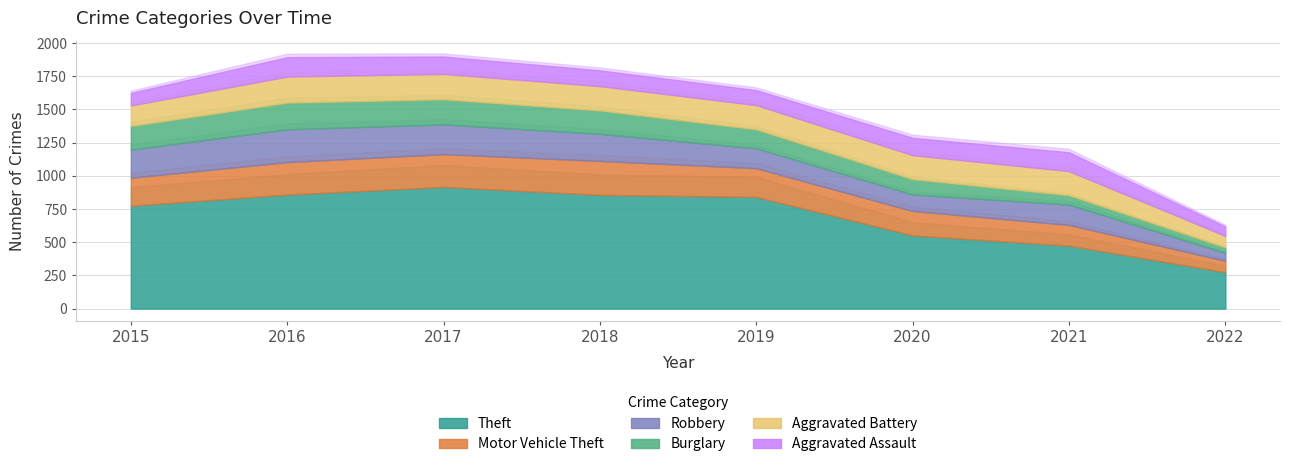

The value of Aggravated Assault at 2017 is 66. True or false?

False